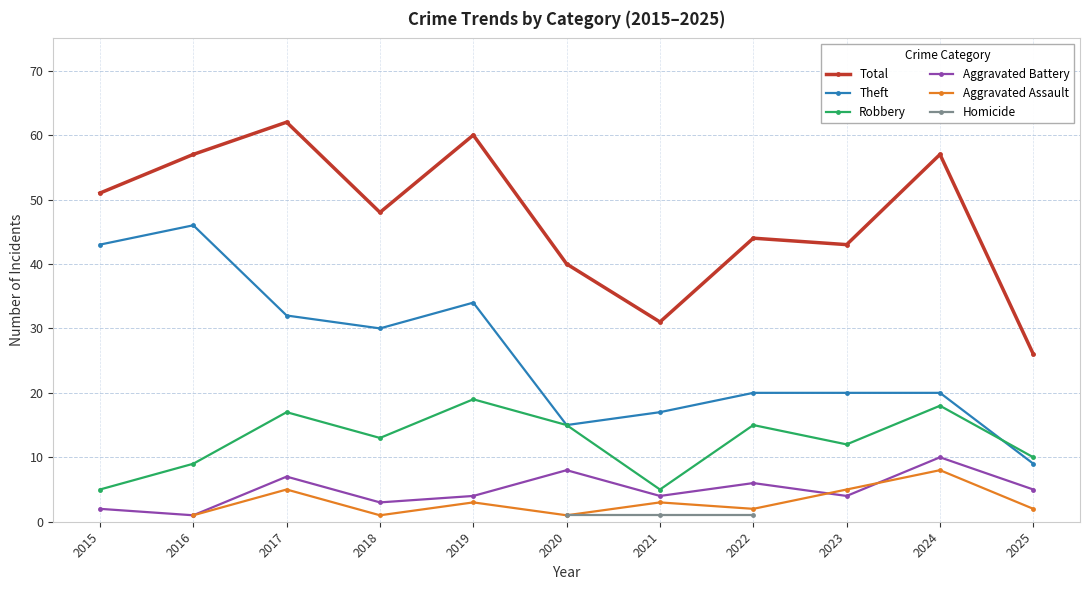

Between 2015 and 2017, which series saw the biggest shift?

Robbery